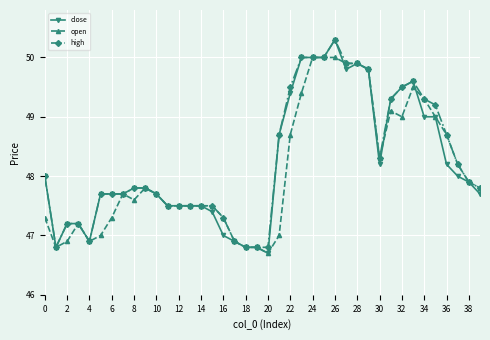

Count the number of categories in the chart.

40